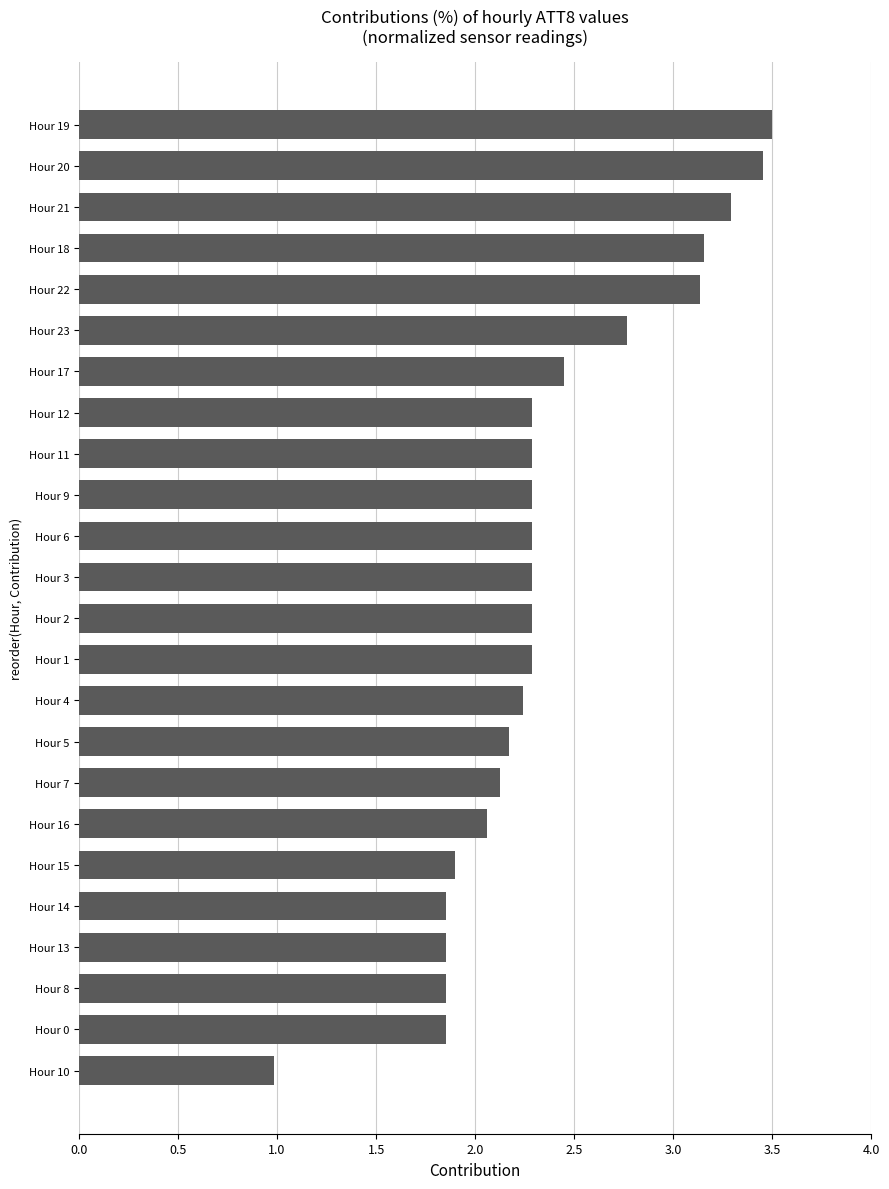

How many series are shown in this chart?

1